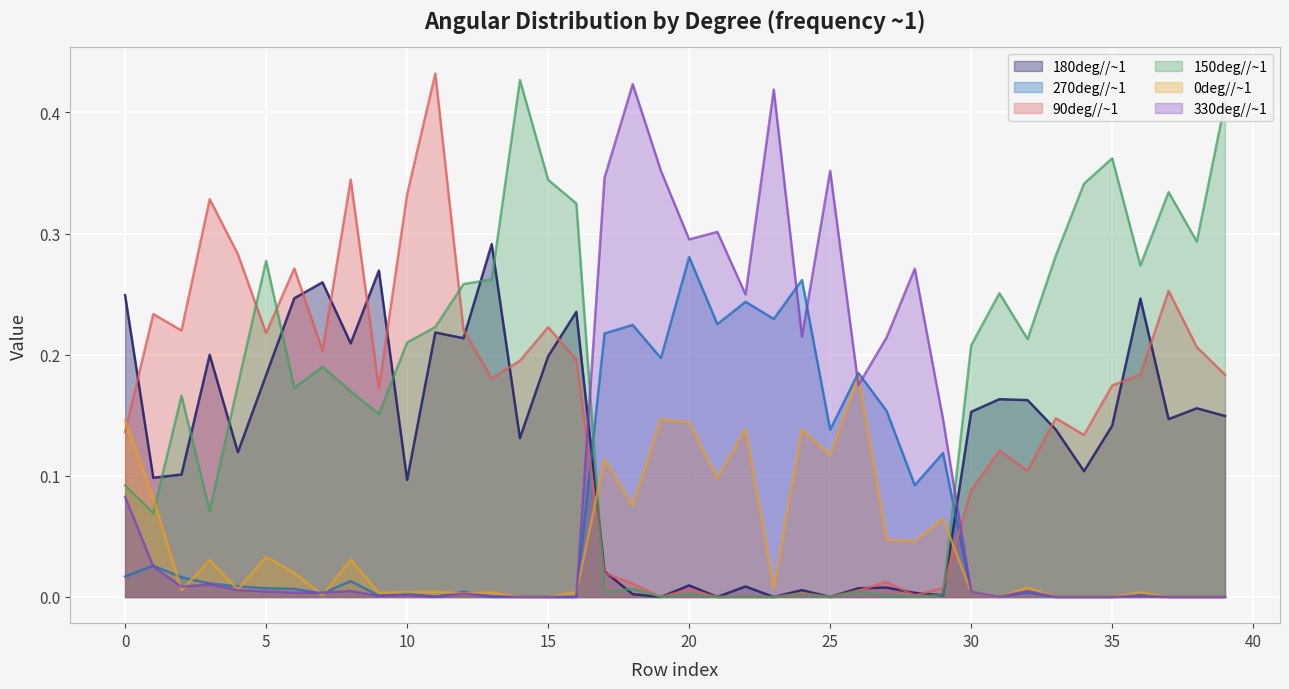

List the labels in order of 330deg//~1 value, largest first.

18, 23, 25, 19, 17, 21, 20, 28, 22, 24, 27, 26, 29, 0, 1, 3, 2, 4, 32, 8, 5, 30, 6, 7, 12, 10, 9, 36, 13, 15, 11, 14, 16, 31, 33, 34, 35, 37, 38, 39